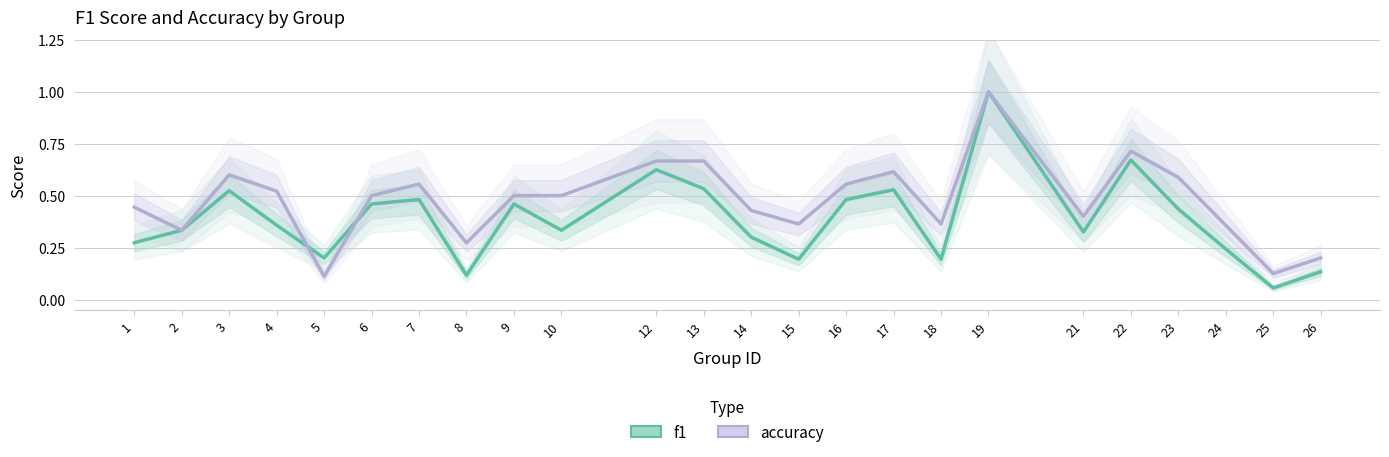

How many series are shown in this chart?

2